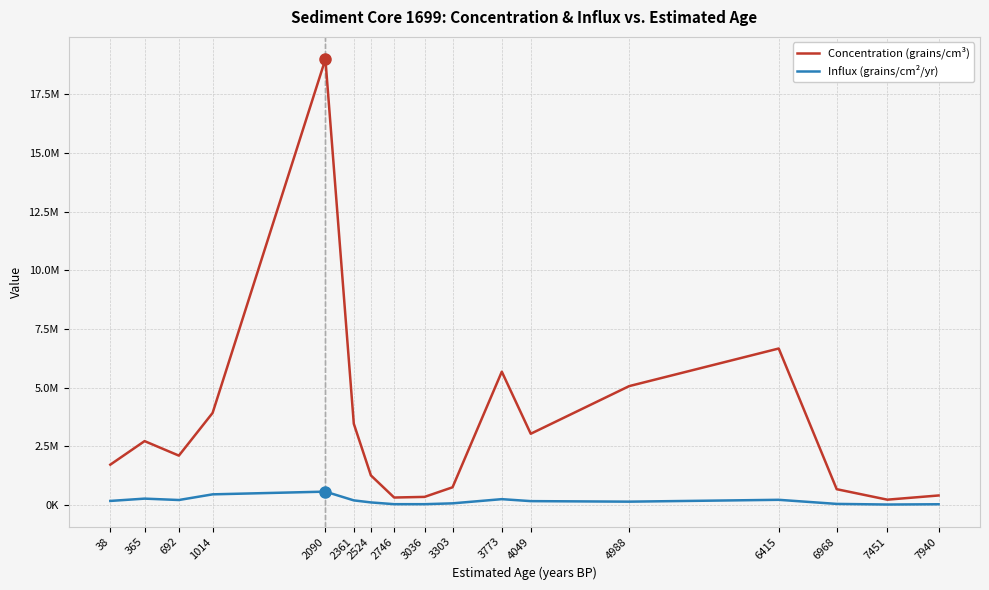

At 3303, list the series in order from largest to smallest.

Concentration (grains/cm³), Influx (grains/cm²/yr)